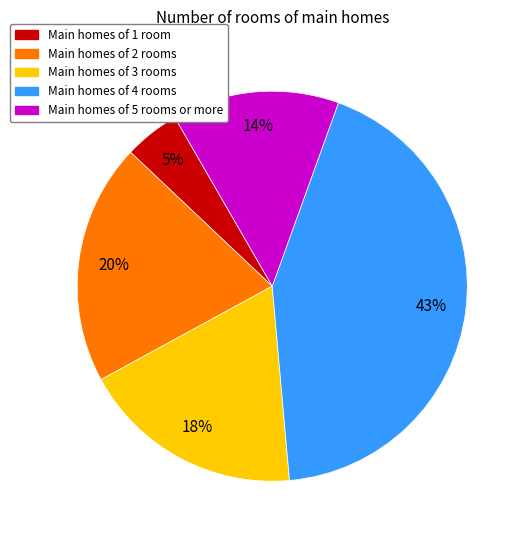

To the nearest percent, what is the average slice percentage?

20%